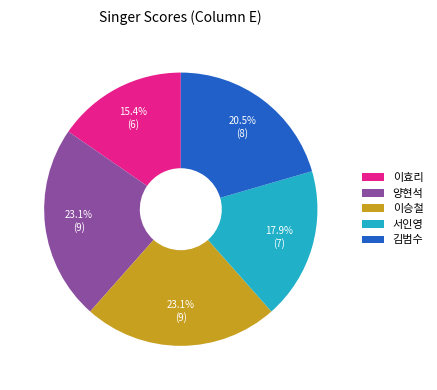

To the nearest percent, what portion does 이승철 represent?

23%